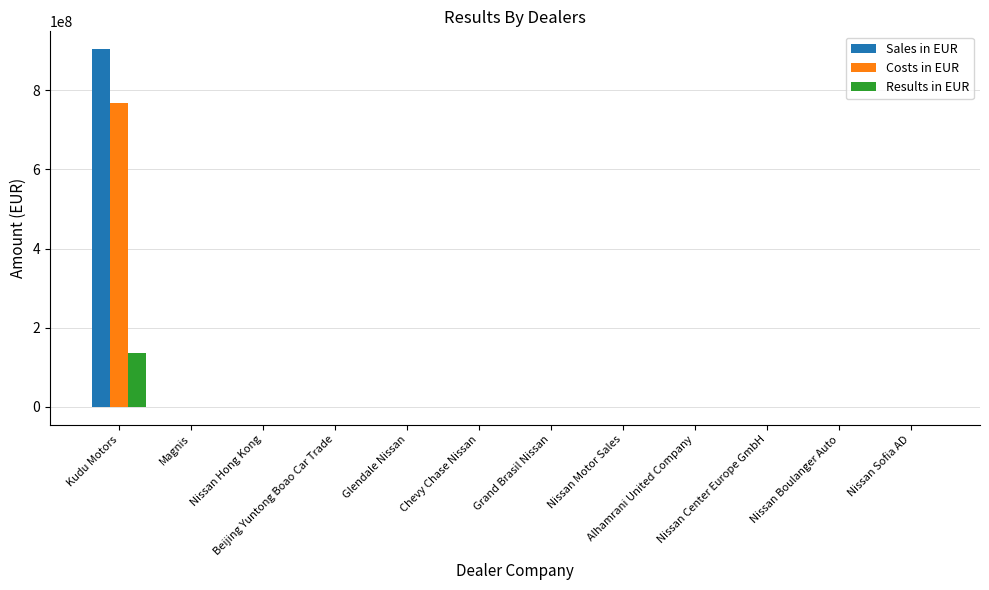

What is the sum of the Results in EUR values at Nissan Center Europe GmbH and Nissan Sofia AD?

-49600.0